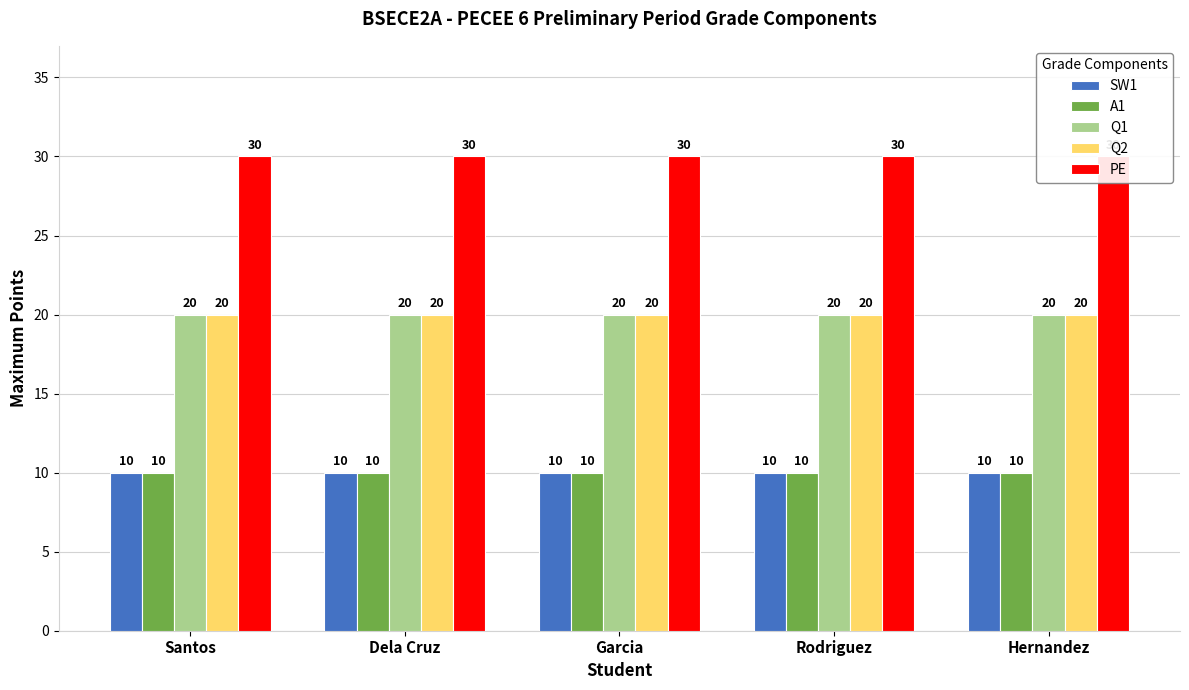

Reading right to left, transcribe all the data shown in this chart.

SW1: 10	10	10	10	10
A1: 10	10	10	10	10
Q1: 20	20	20	20	20
Q2: 20	20	20	20	20
PE: 30	30	30	30	30